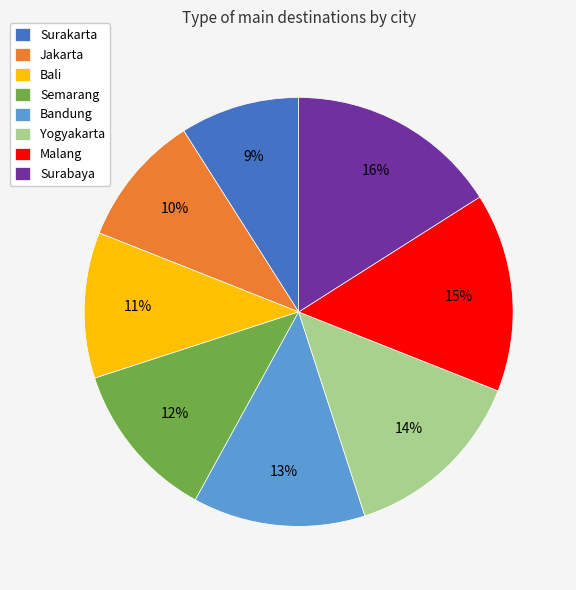

Is the sum of Bali and Jakarta greater than half?

No